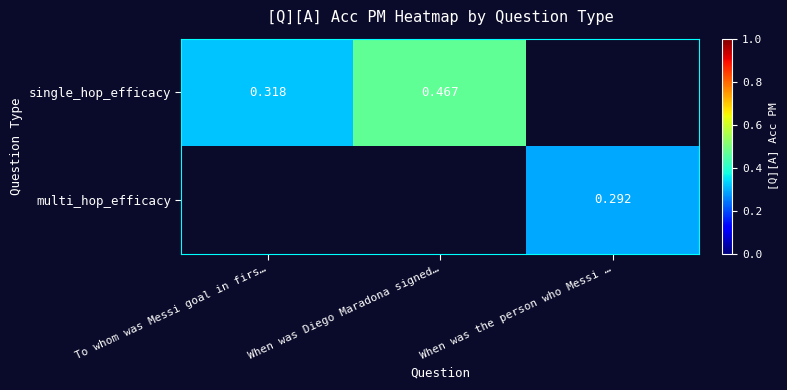

Is the value of multi_hop_efficacy at When was the person who Messi … greater than the value of single_hop_efficacy at When was Diego Maradona signed…?

No